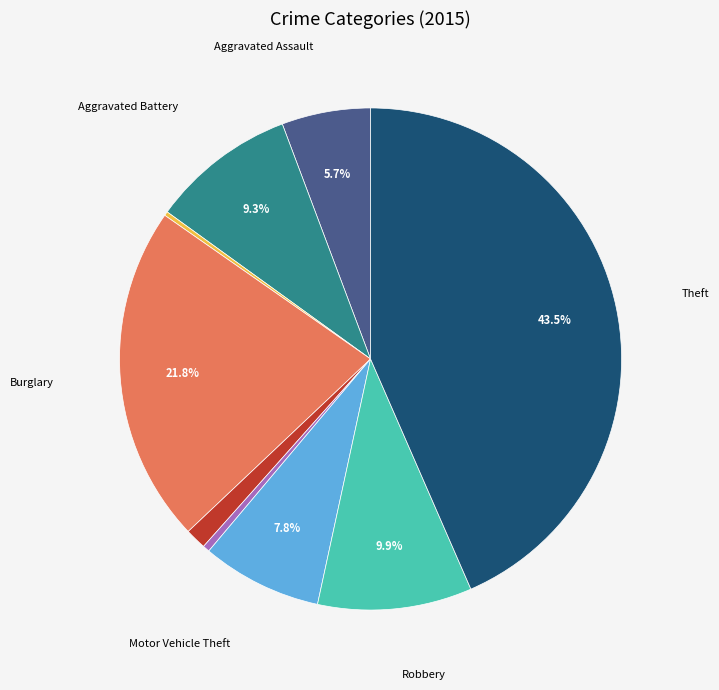

Is there any slice that represents more than half of the pie?

No